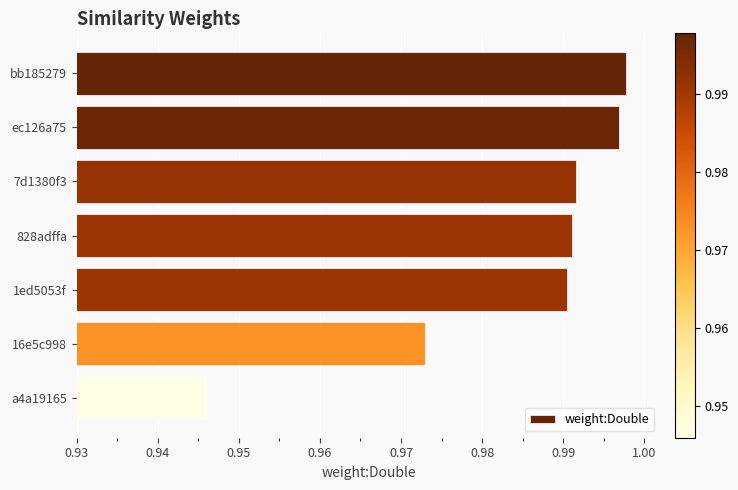

Is it true that the value at bb185279 is 1.7?

False